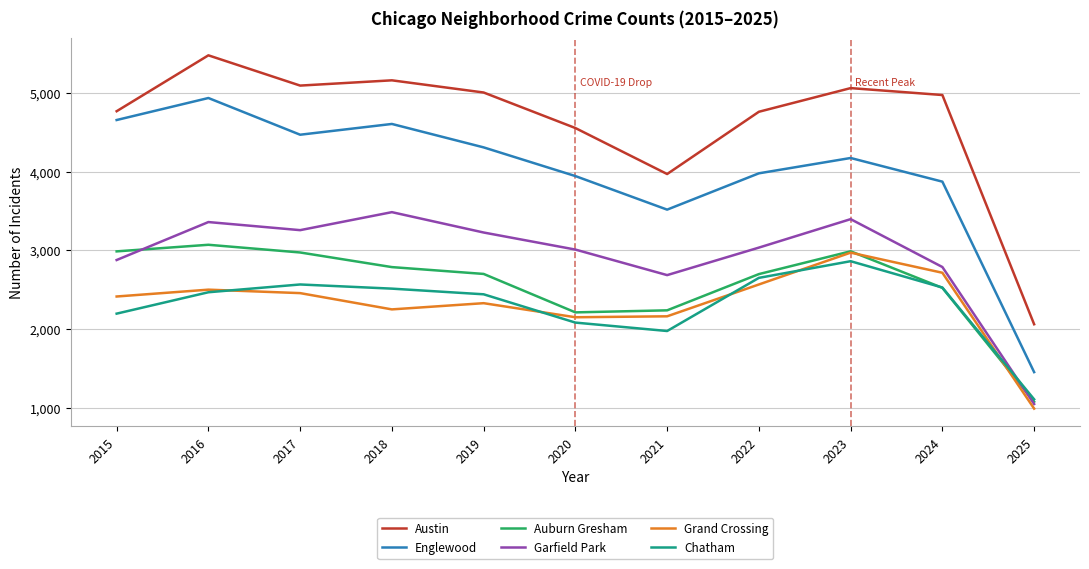

Rank the series at 2019 from highest to lowest value.

Austin, Englewood, Garfield Park, Auburn Gresham, Chatham, Grand Crossing